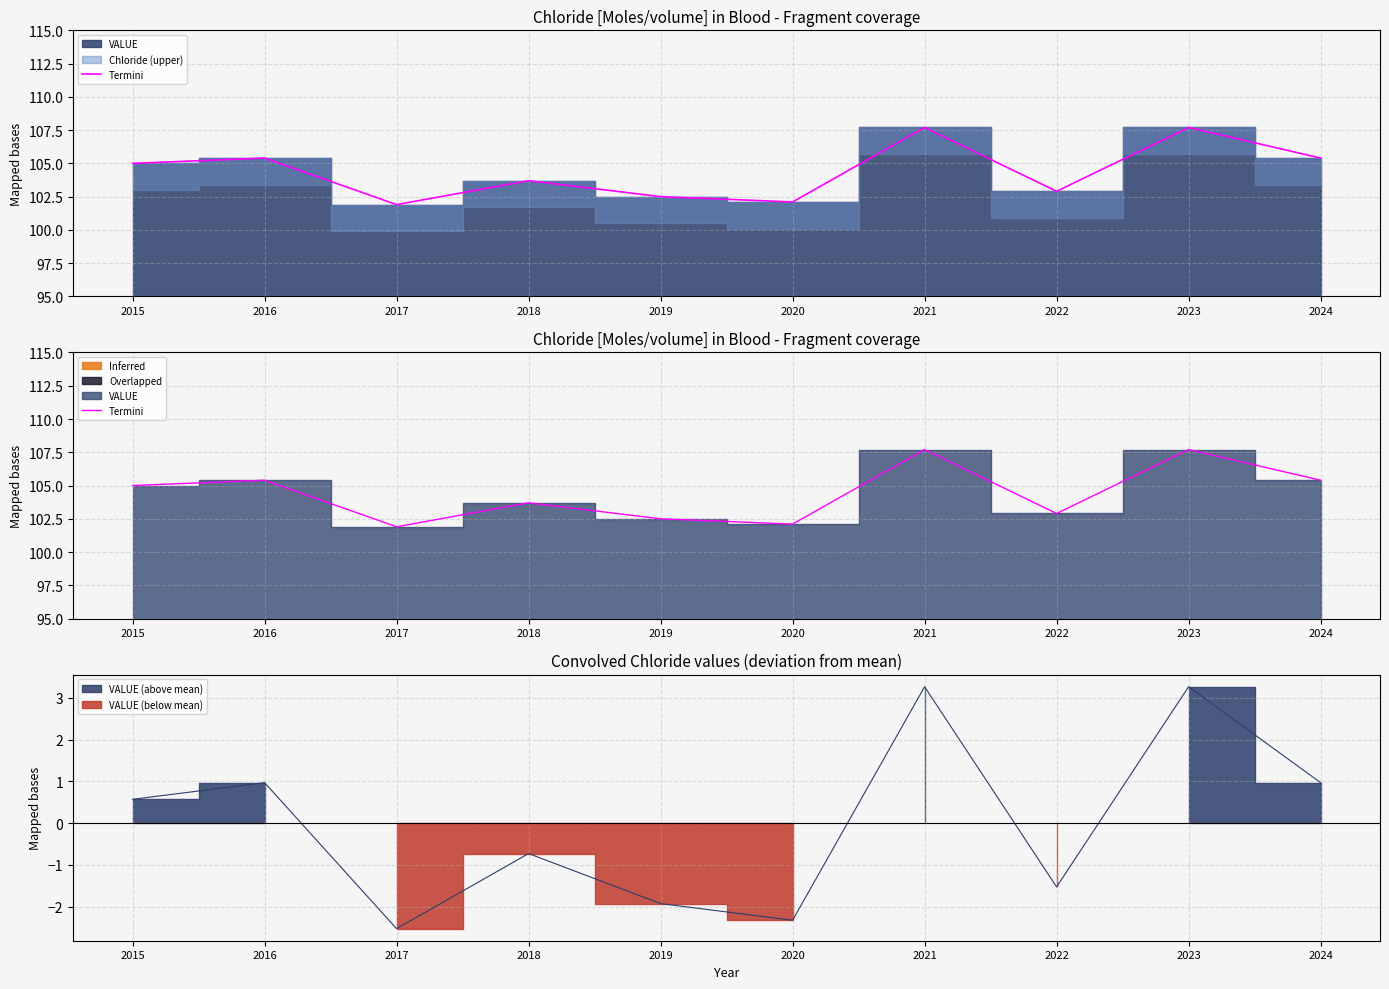

Reading left to right, extract all data points from this chart.

2015=105.0	2016=105.4	2017=101.9	2018=103.7	2019=102.5	2020=102.1	2021=107.7	2022=102.9	2023=107.7	2024=105.4